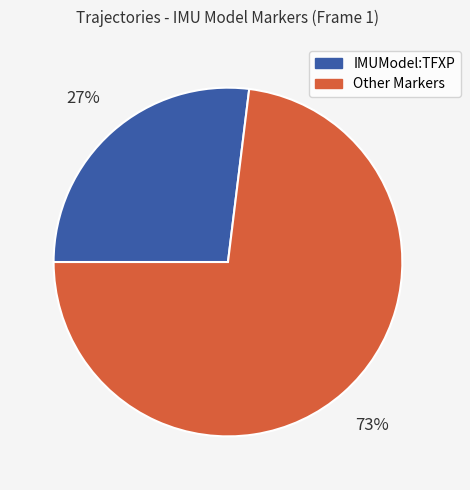

True or false: IMUModel:TFXP accounts for 27% of the total.

True